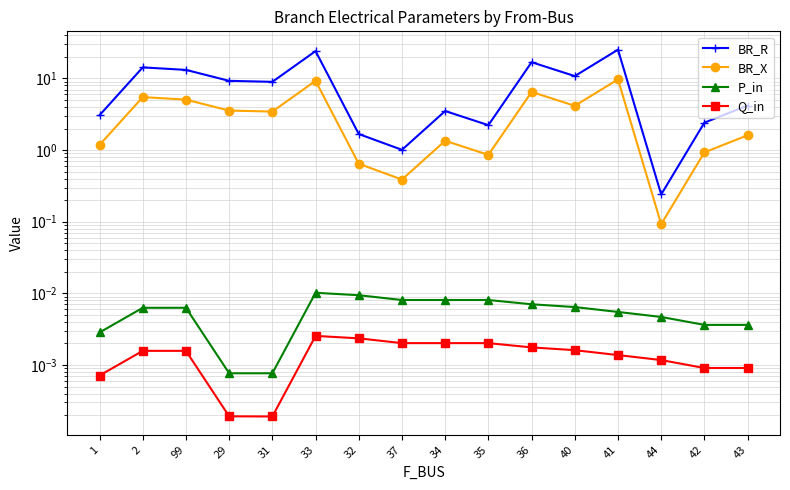

What position from the right is 42?

2